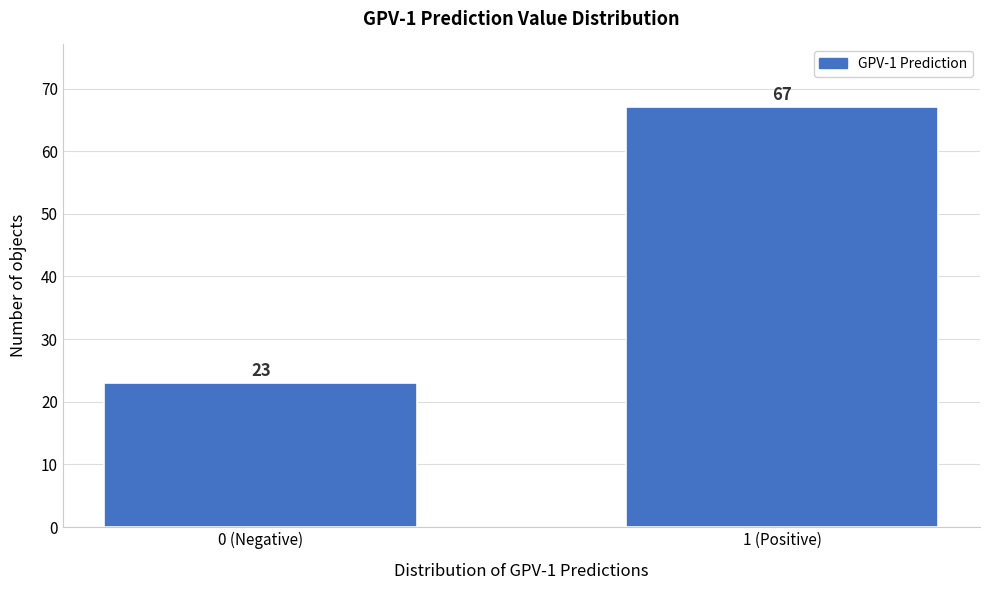

Reading left to right, what are all the values shown in this chart?

23	67